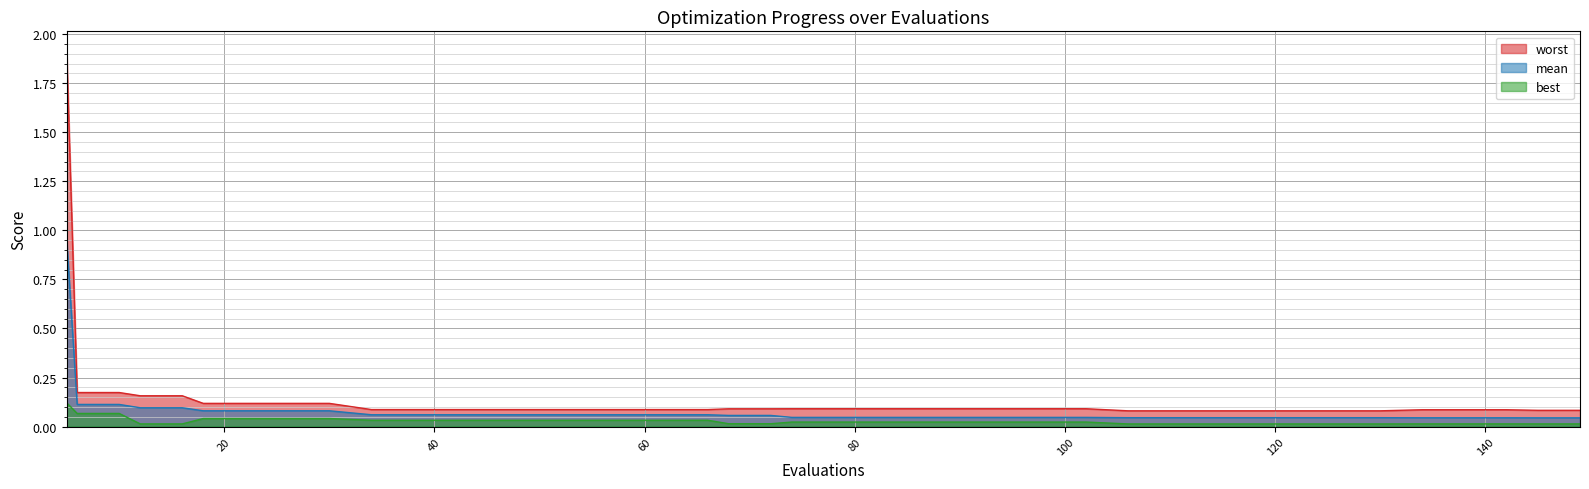

The value of mean at 106 is 0.0. True or false?

True